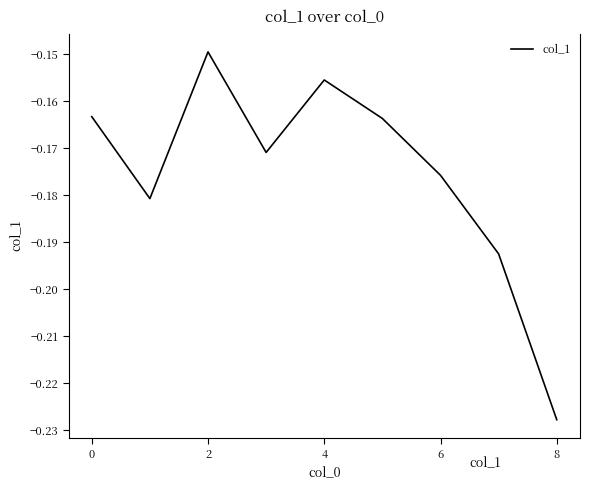

How many lines are shown in the chart?

1